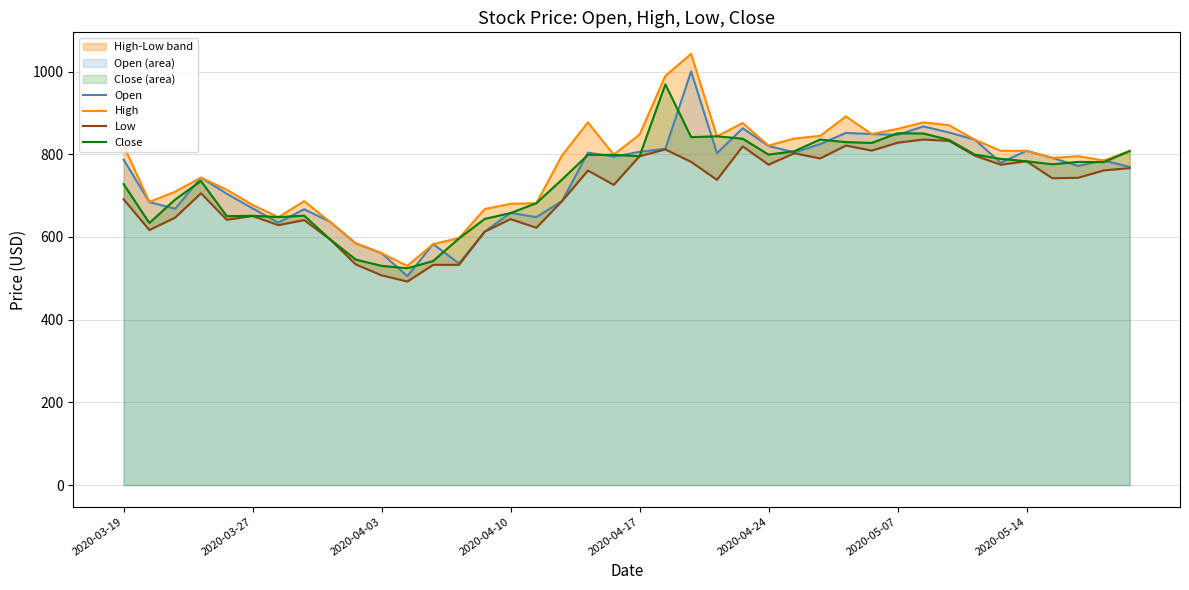

What is the value of the High point at the 20th from the left?

799.2